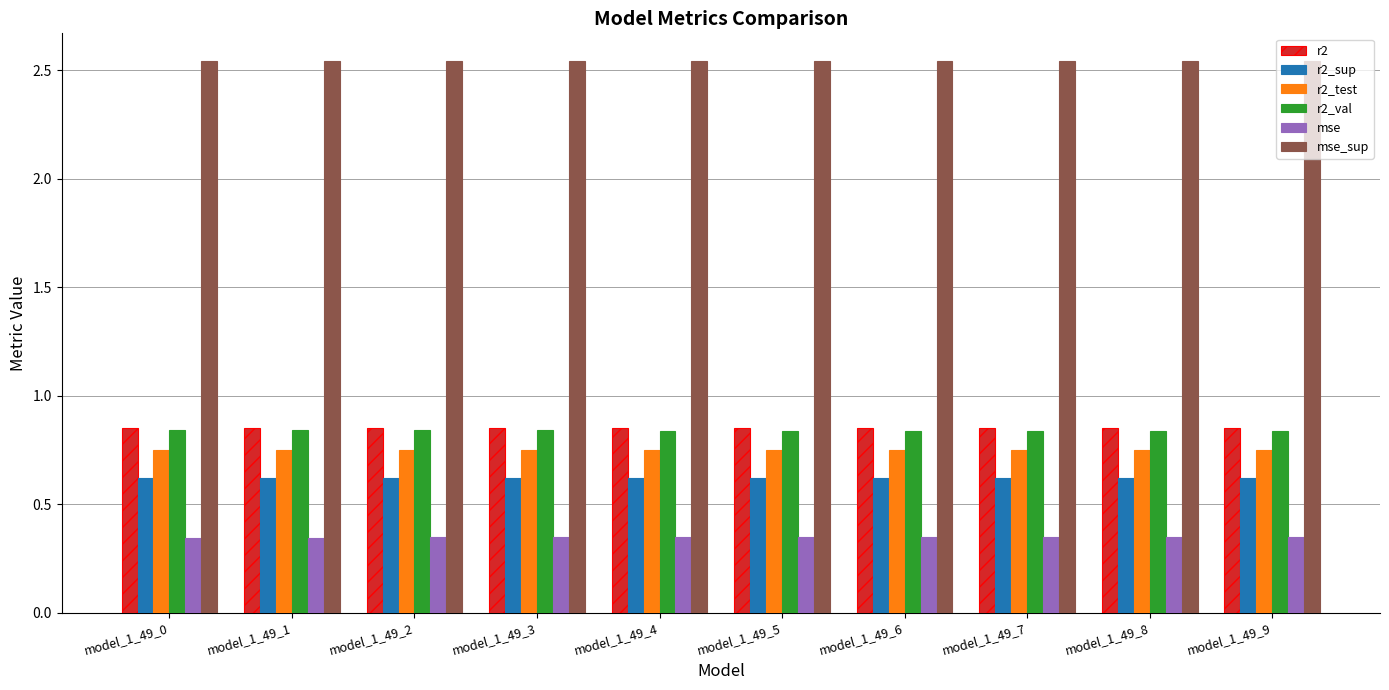

Is the value of mse at model_1_49_3 greater than the value of mse_sup at model_1_49_7?

No